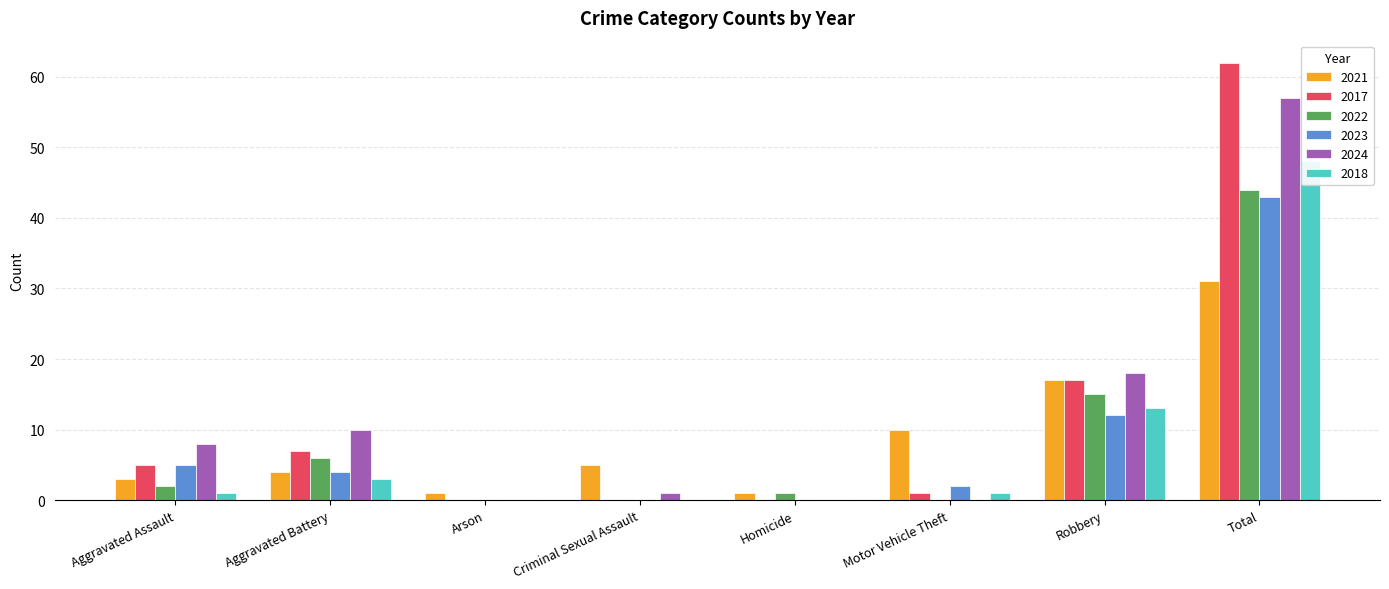

How many data points in 2017 are above 5?

3